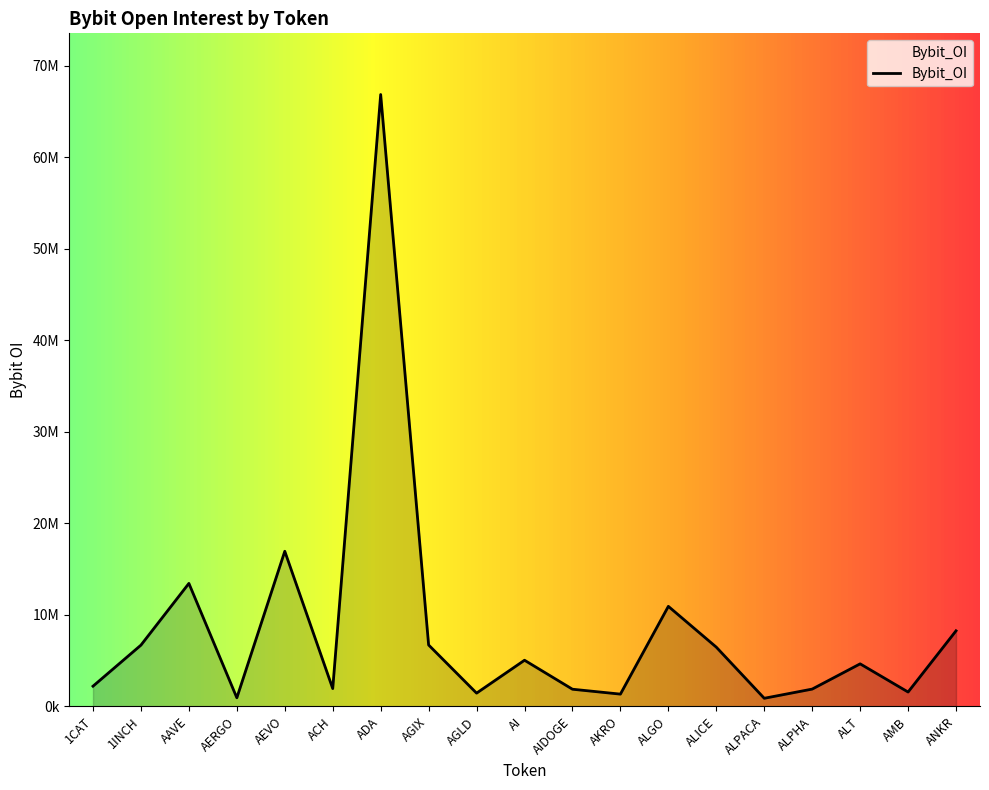

What is the value of the 18th point from the left?

1565089